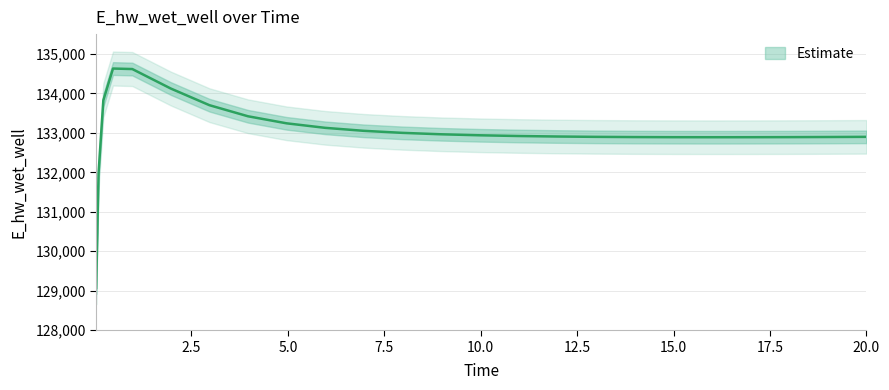

Reading left to right, extract all data points from this chart.

129070.3	131970.0	133826.0	134628.0	134615.2	134120.8	133699.6	133418.9	133240.6	133126.2	133050.7	132999.2	132963.2	132937.6	132919.5	132906.7	132898.0	132892.4	132889.3	132888.3	132888.9	132890.8	132893.9	132898.0	132898.1